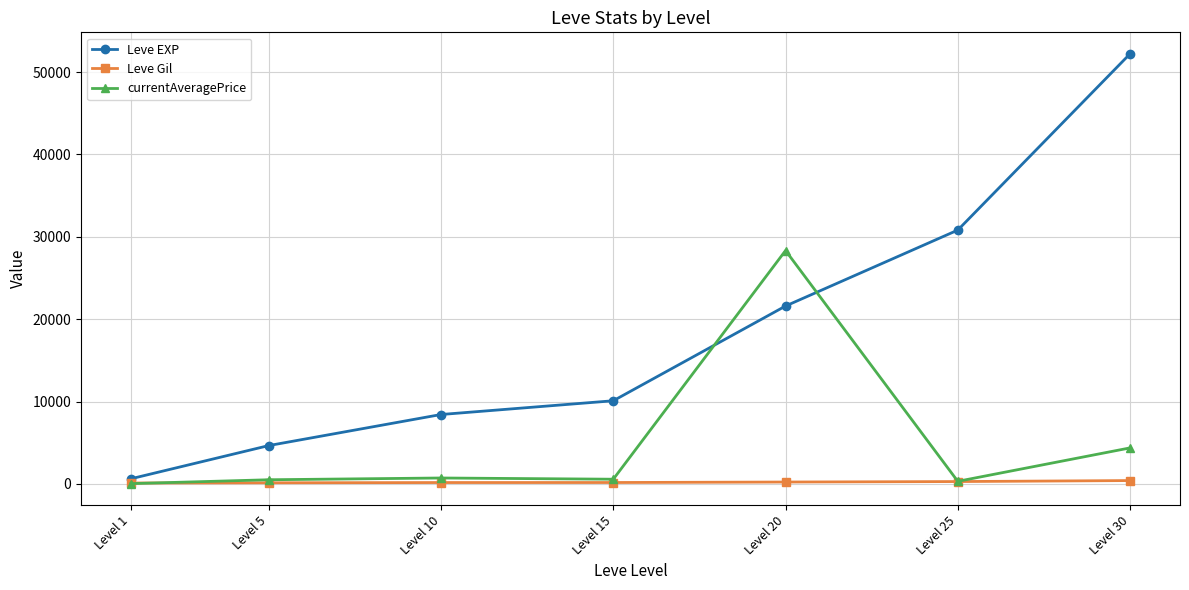

How many distinct data groups are displayed?

3